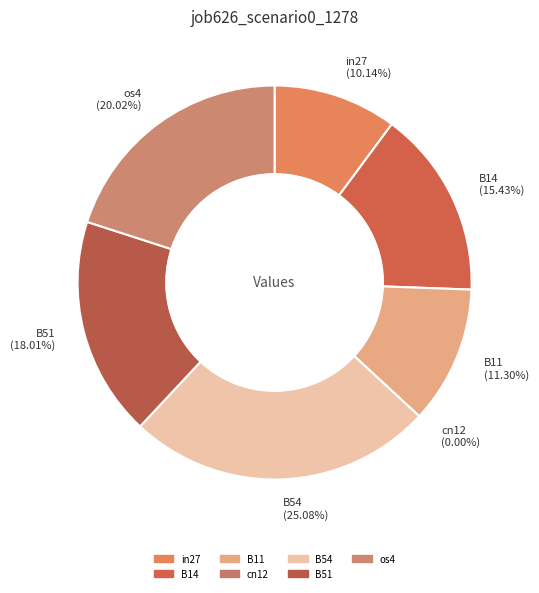

What is the total percentage of in27 and B54?

35.2%